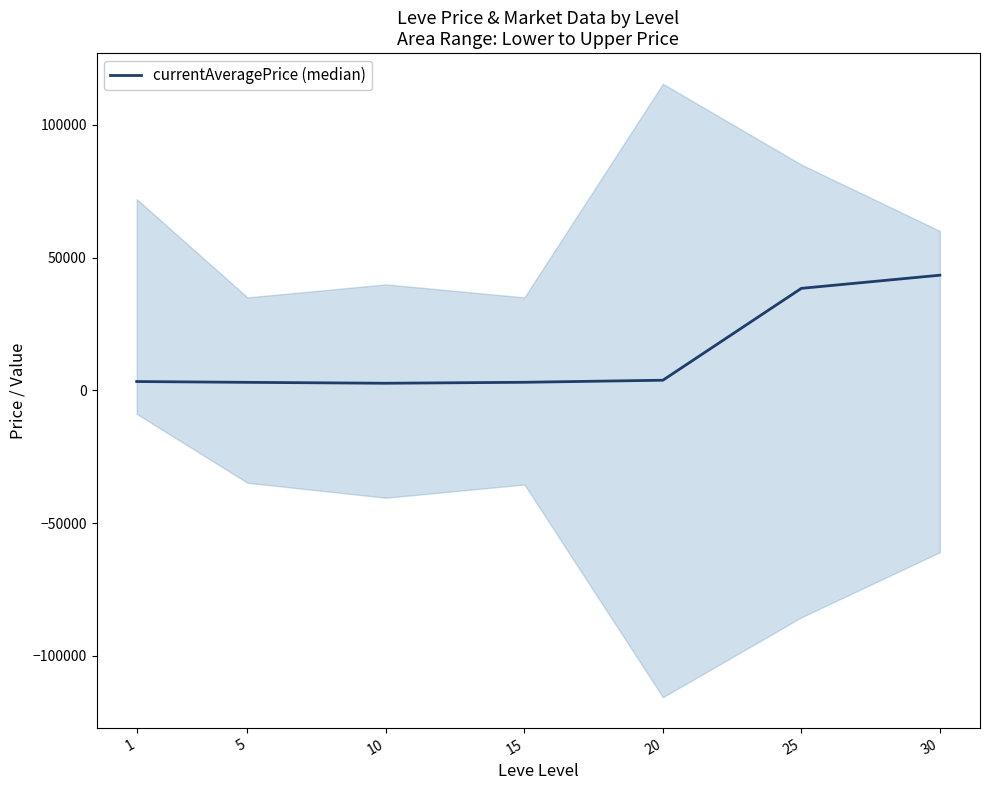

At which category does the chart reach its peak across all series?

30